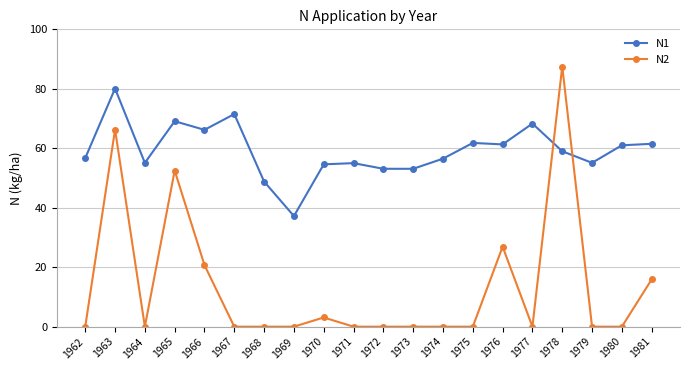

What is the maximum value for N2?

87.5